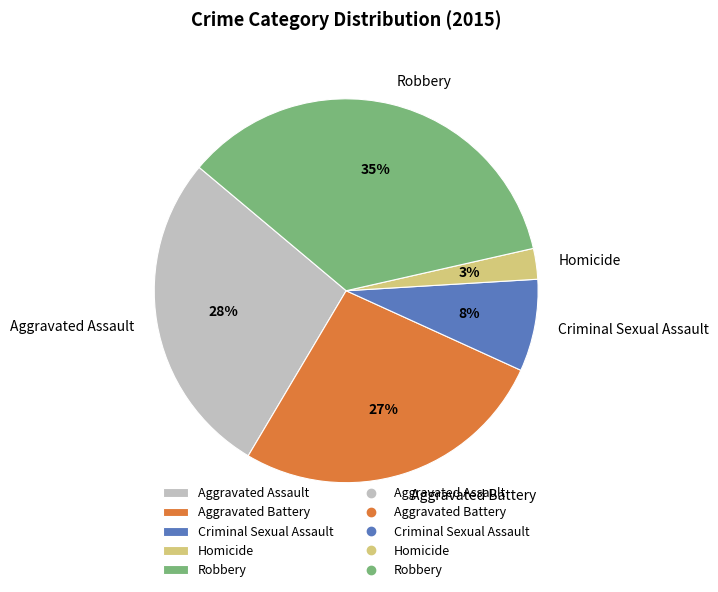

Between Criminal Sexual Assault and Aggravated Assault, which is larger?

Aggravated Assault